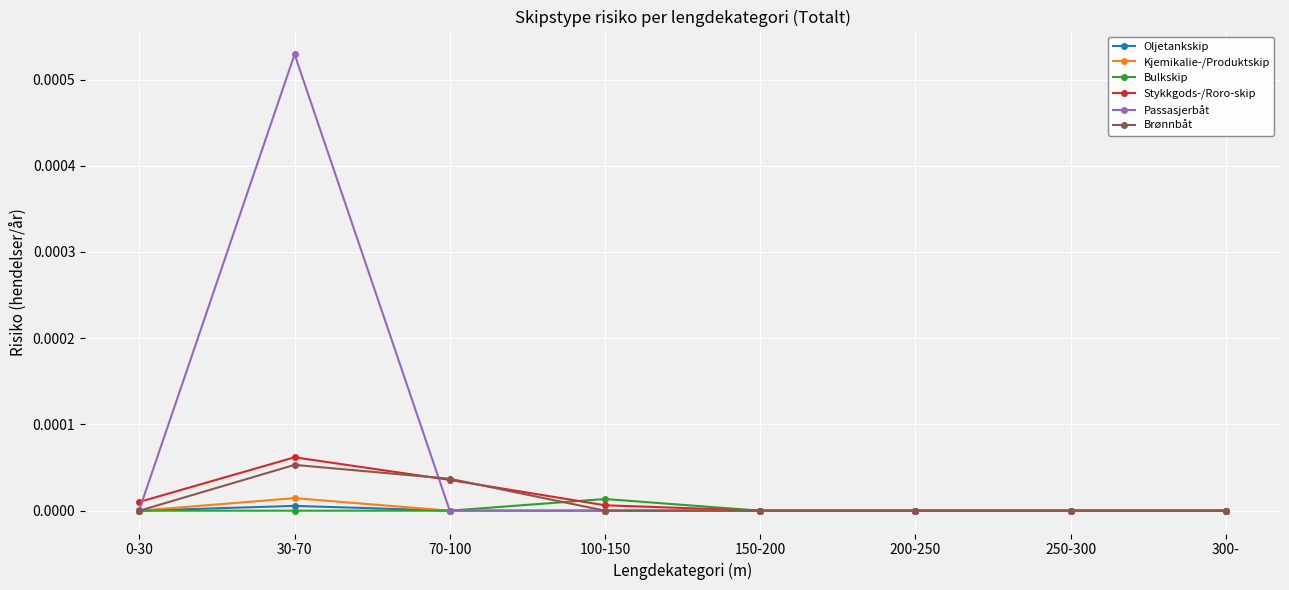

Which series has the largest total across all categories?

Passasjerbåt